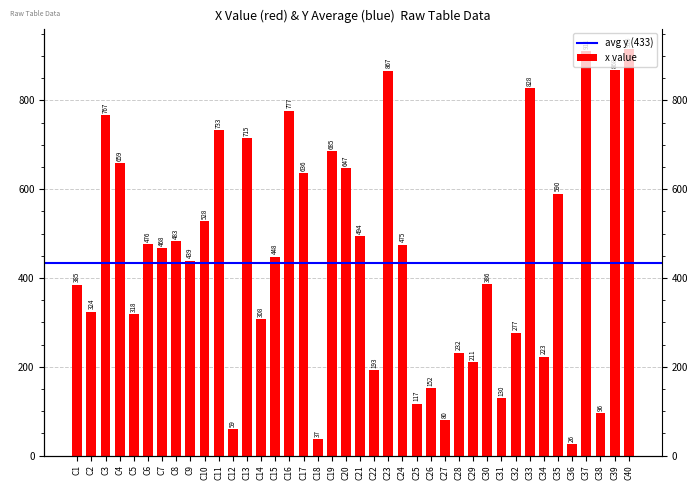

What is the change in value from C17 to C19?

+49